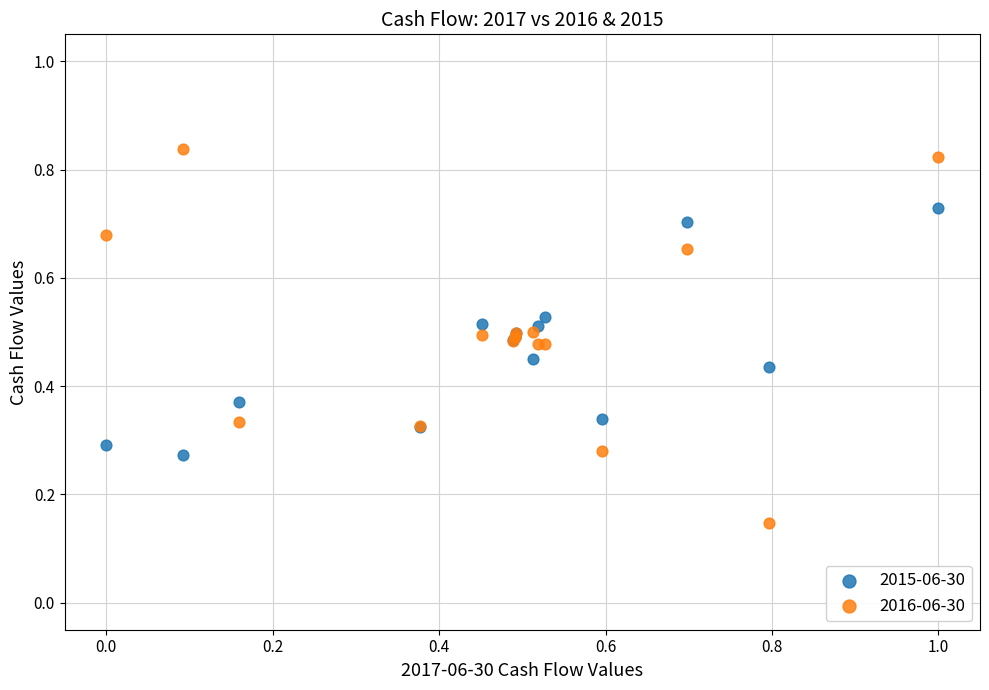

What are all the series names shown in the legend?

2015-06-30, 2016-06-30